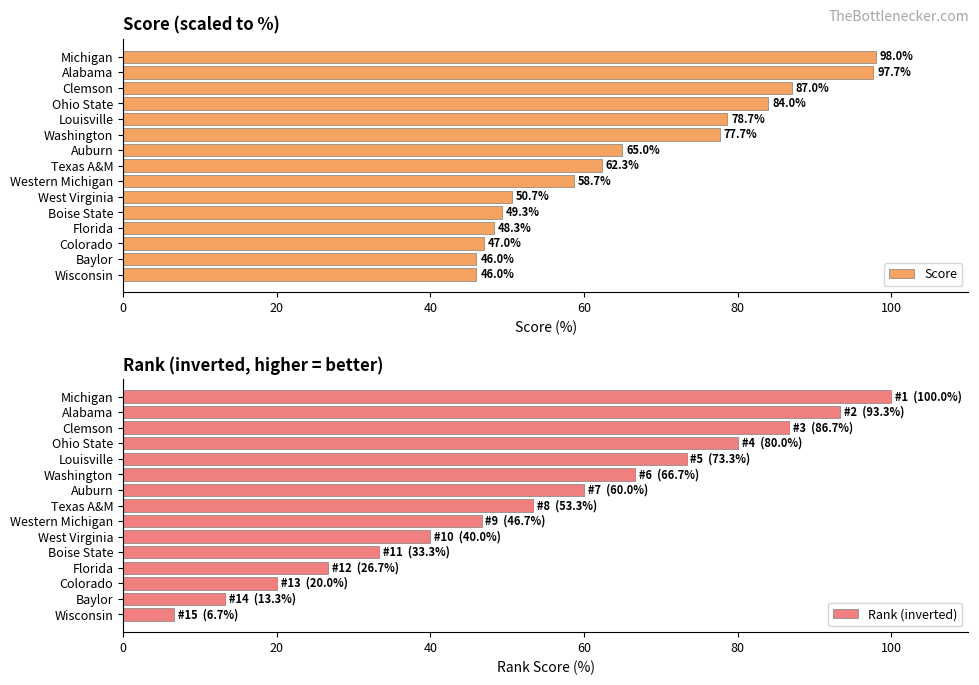

Where is Score nearest to the value 72?

Washington